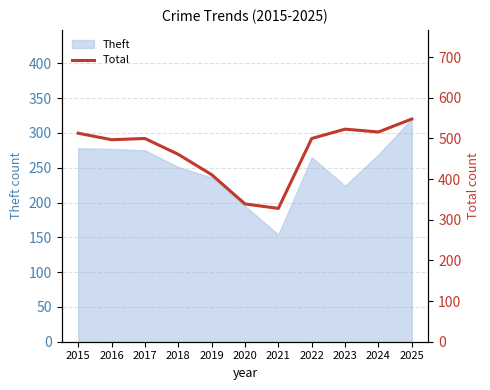

What is the highest value of the Theft series?

320